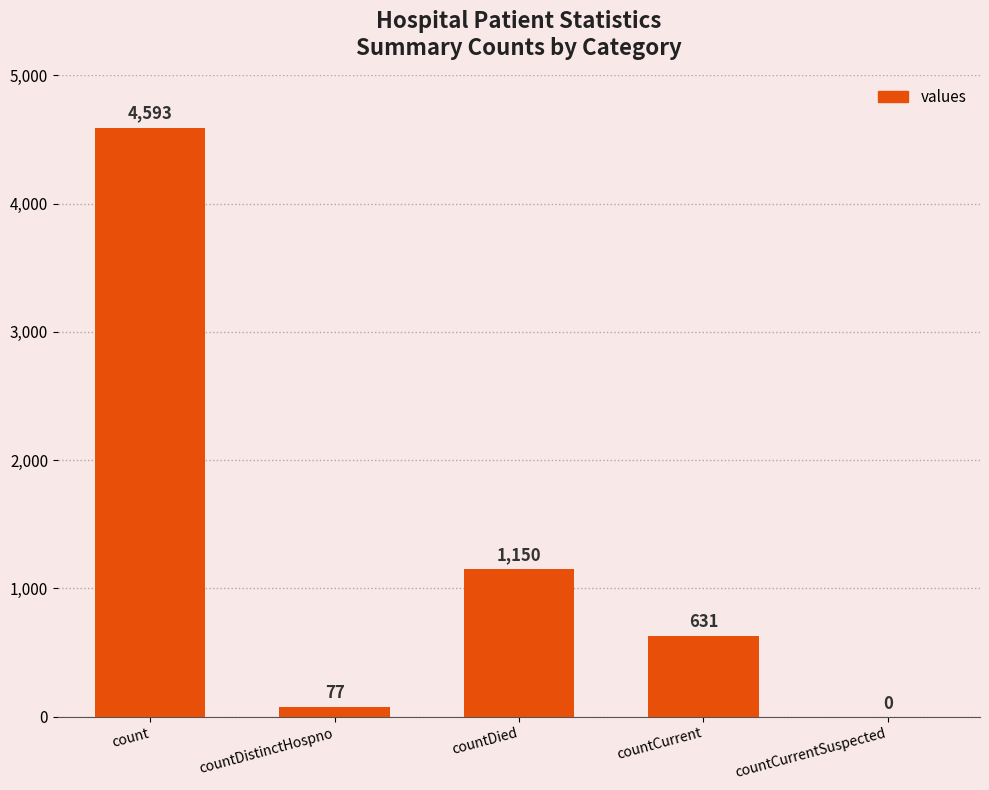

What is the maximum value shown in the chart?

4593